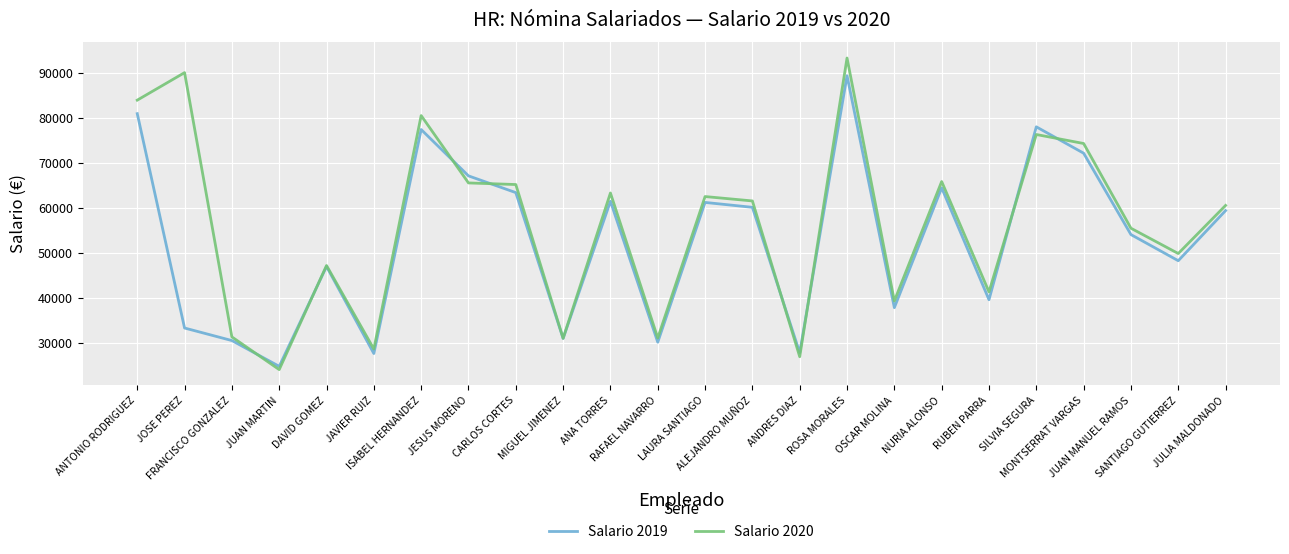

The value of Salario 2019 at ANTONIO RODRIGUEZ is 80880. True or false?

True